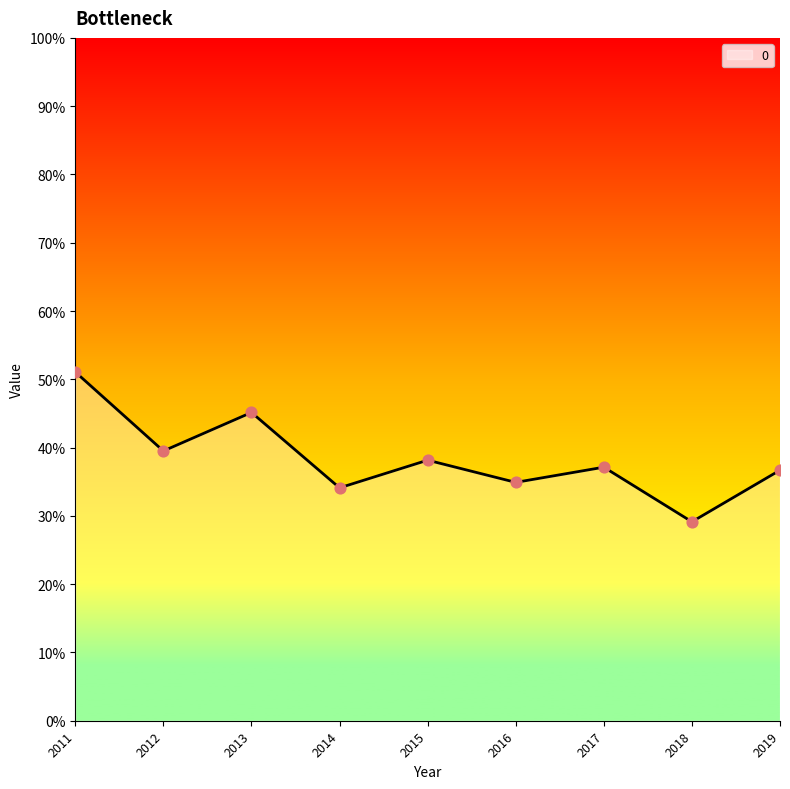

Is this an area chart (filled region under the line)?

Yes